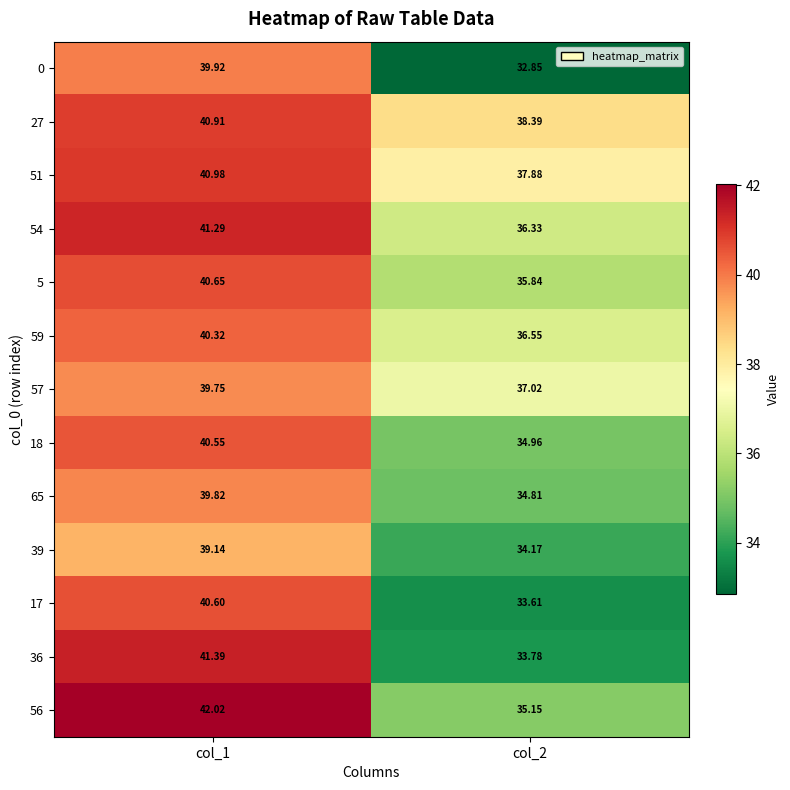

Is the value of 65 at col_1 greater than the value of 59 at col_2?

Yes